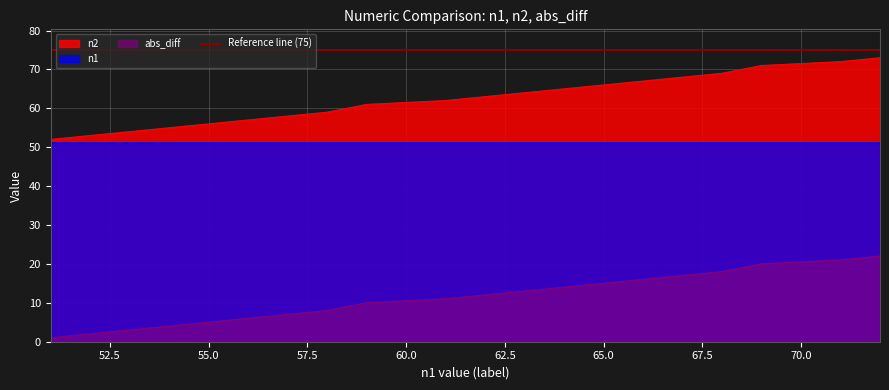

Is it true that abs_diff equals 80 at 56?

False